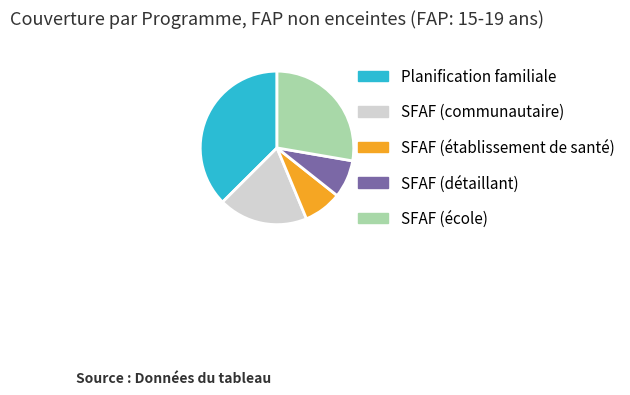

Is there a majority slice in this chart?

No